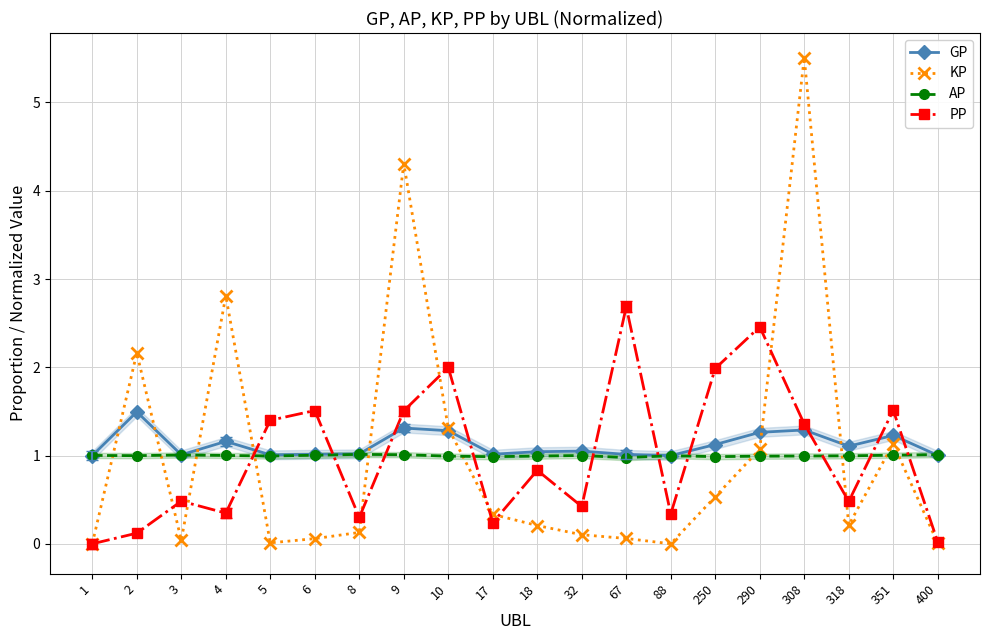

Is it true that KP equals 5.5 at 308?

True